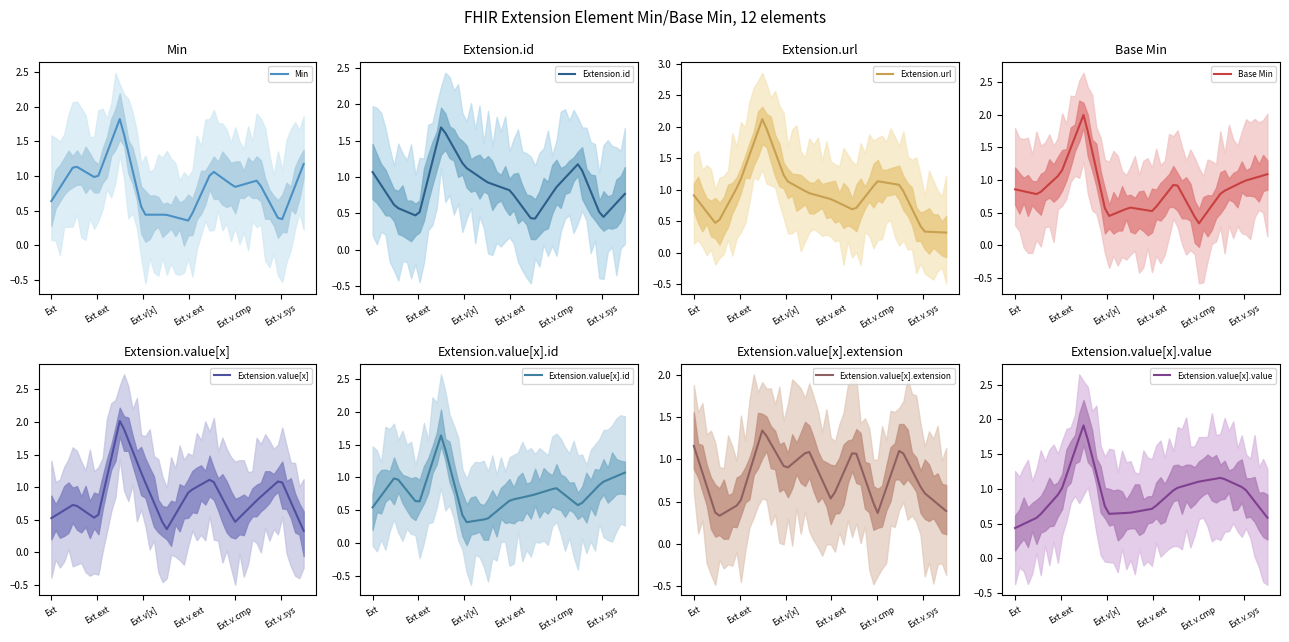

What is the highest value of the Min series?

1.8